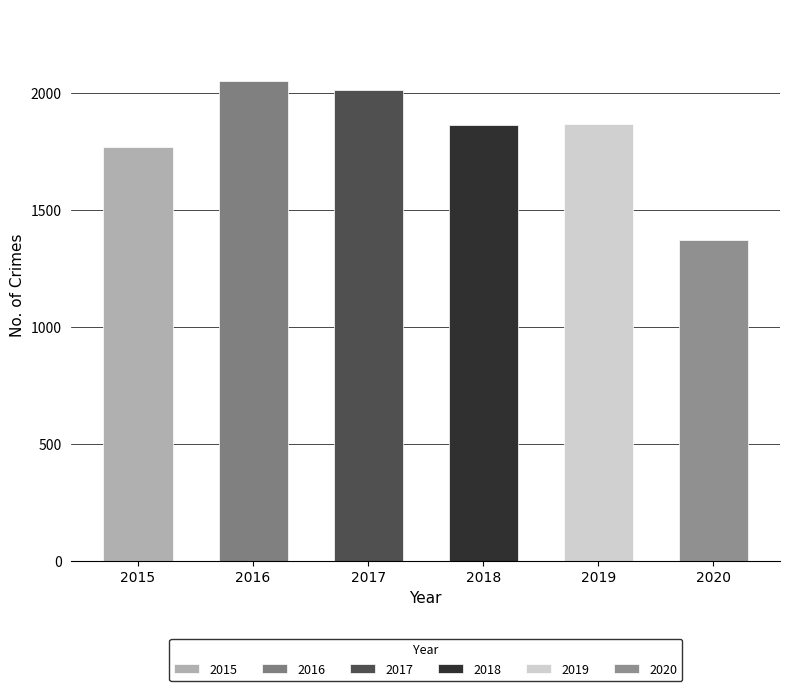

The value of 2017 at Burglary is 415. True or false?

False